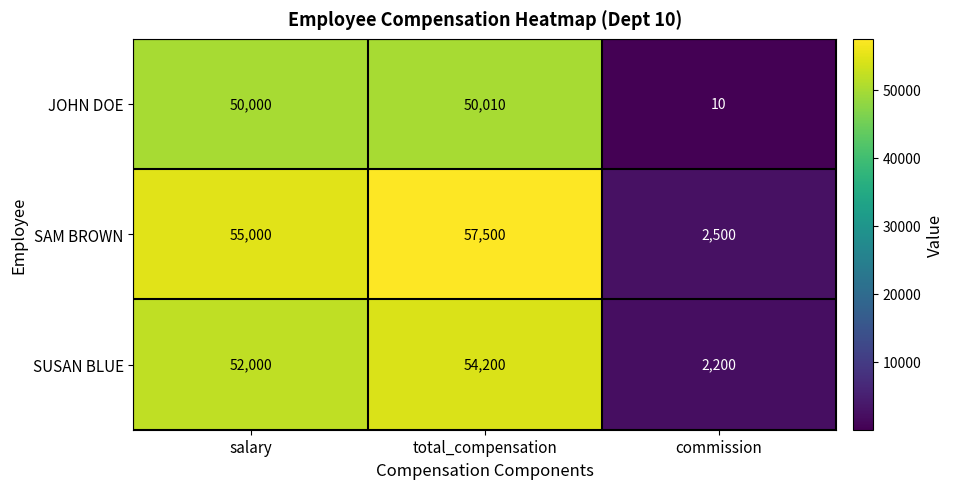

Where is SAM BROWN nearest to the value 30000?

salary